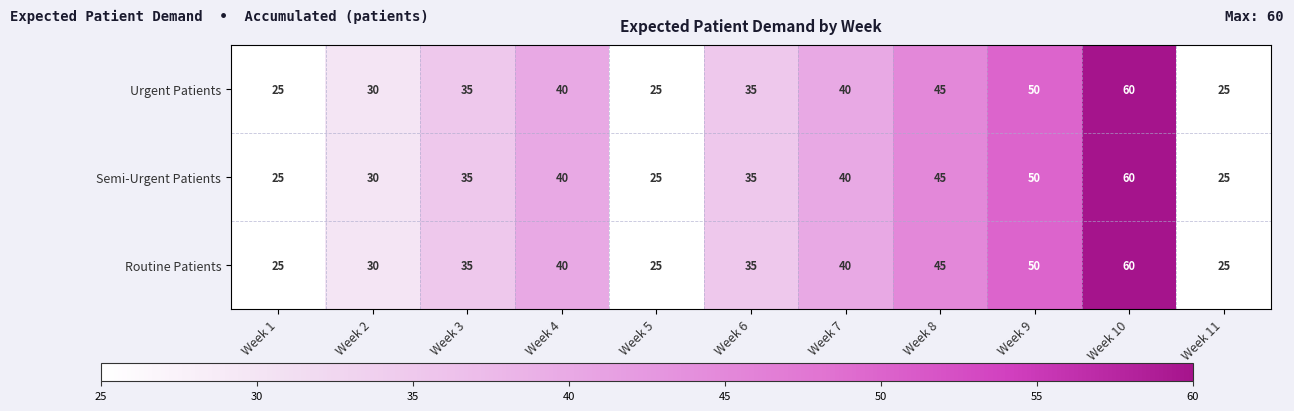

The Urgent Patients series shows 35 at Week 6. True or false?

True